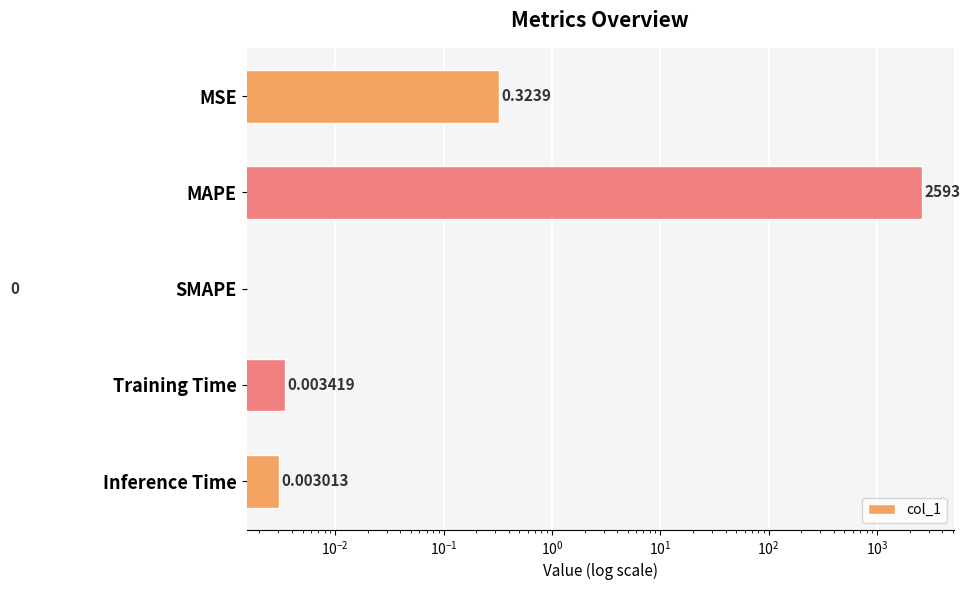

How many data points are above 0?

4